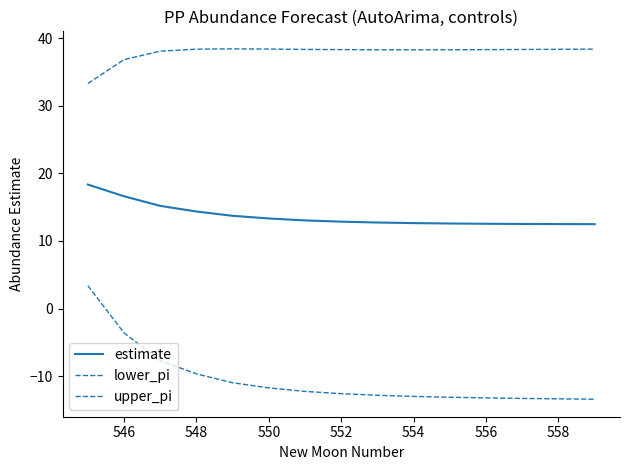

At which category does the chart reach its peak across all series?

552